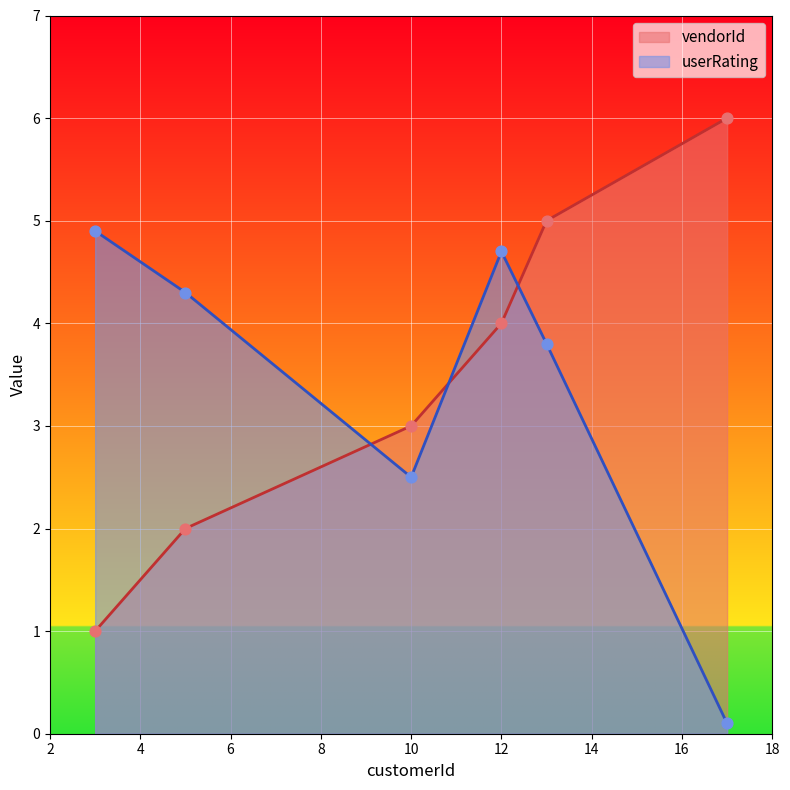

Which series has the largest total across all categories?

vendorId